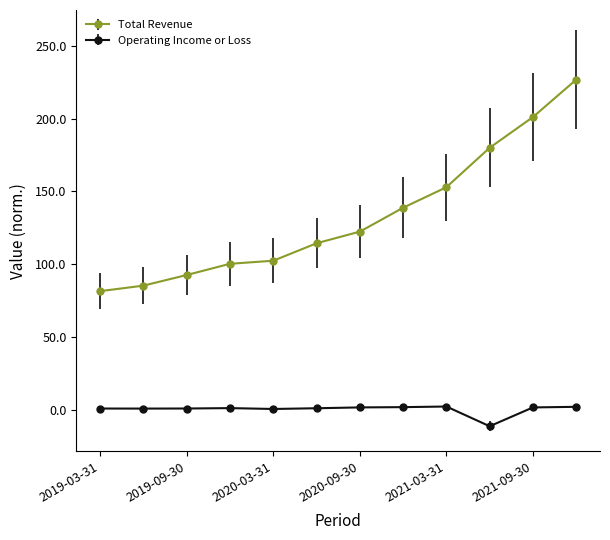

What is the value of the Total Revenue point at the 8th from the left?

138.8